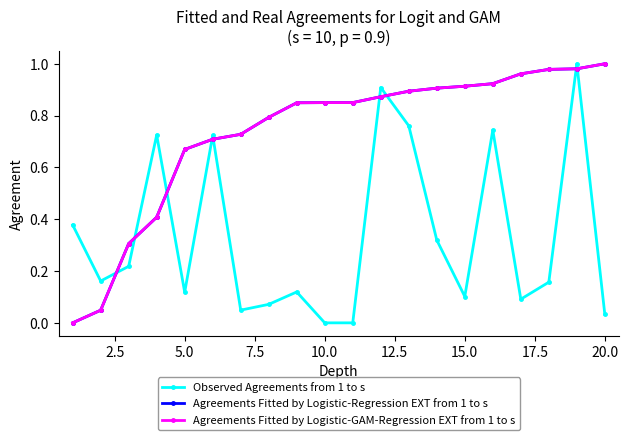

What is the average value of the Agreements Fitted by Logistic-GAM-Regression EXT from 1 to s series?

0.7